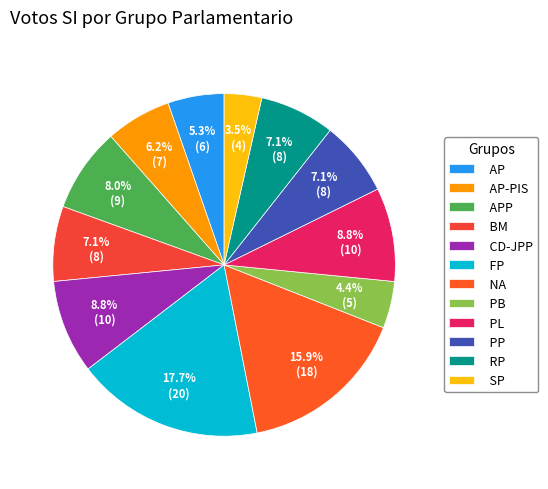

Which slice is the smallest?

SP